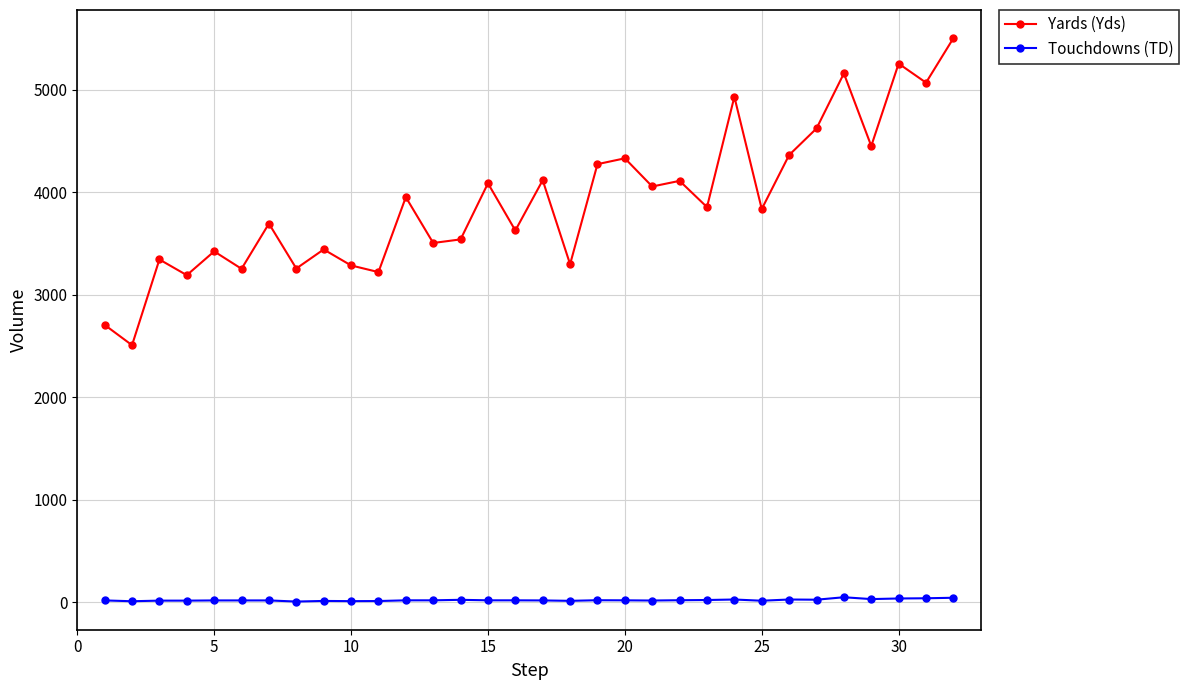

Which series has the widest spread of values?

Yards (Yds)